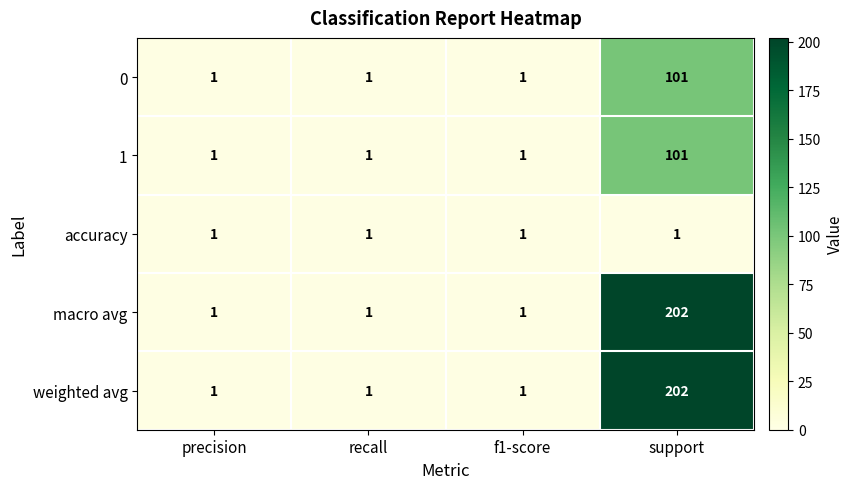

What is the difference between the maximum and second lowest values in the weighted avg series?

201